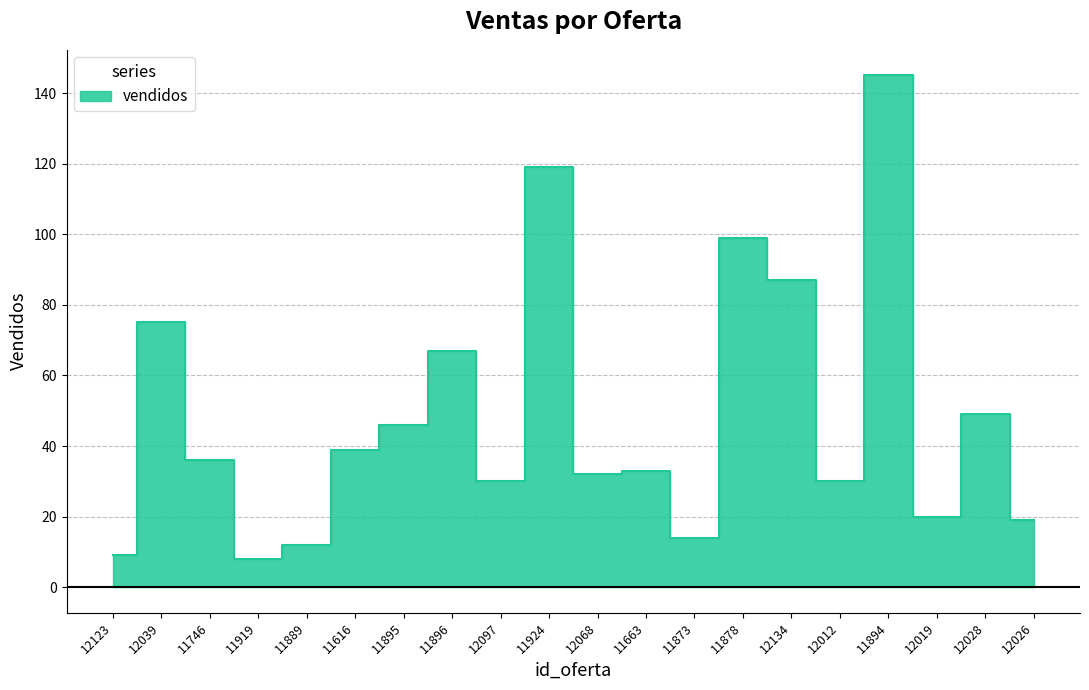

What is the label of the 10th point from the right?

12068